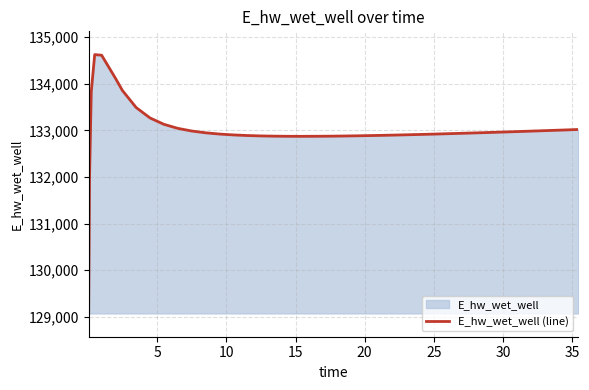

What is the sum of all values?

5319904.8